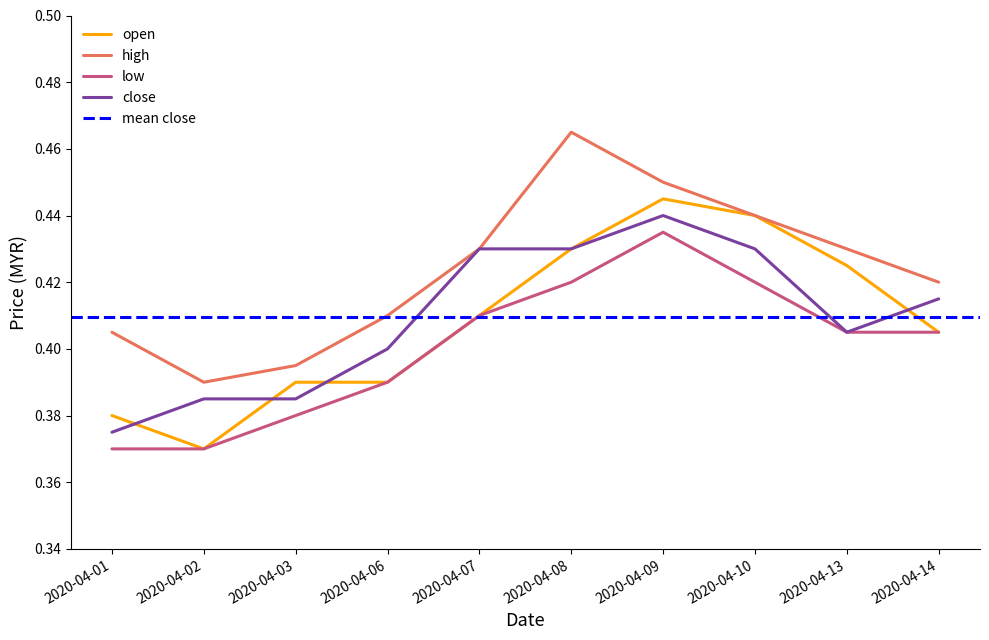

Where is close nearest to the value 0?

2020-04-01